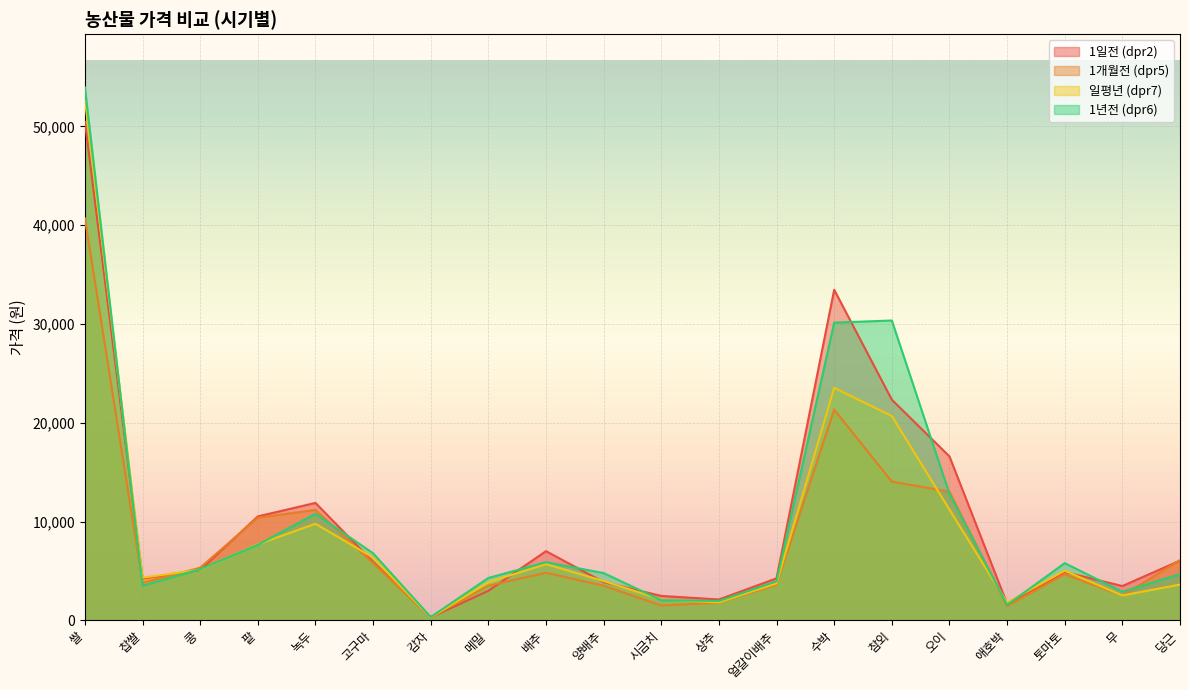

At which category does the chart reach its peak across all series?

쌀